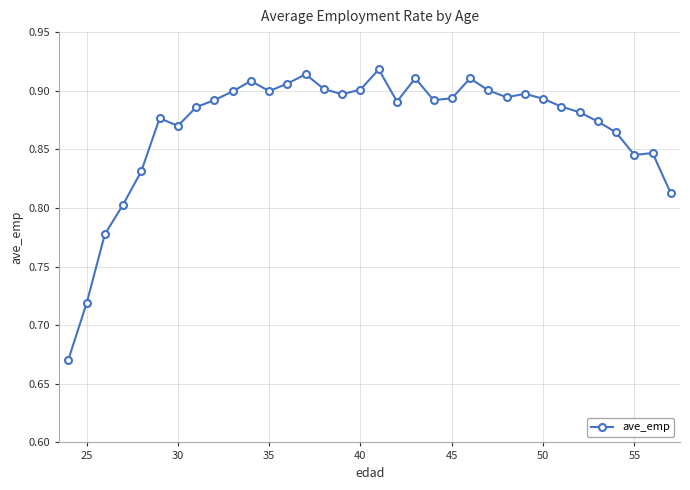

Does the chart have visible grid lines?

Yes